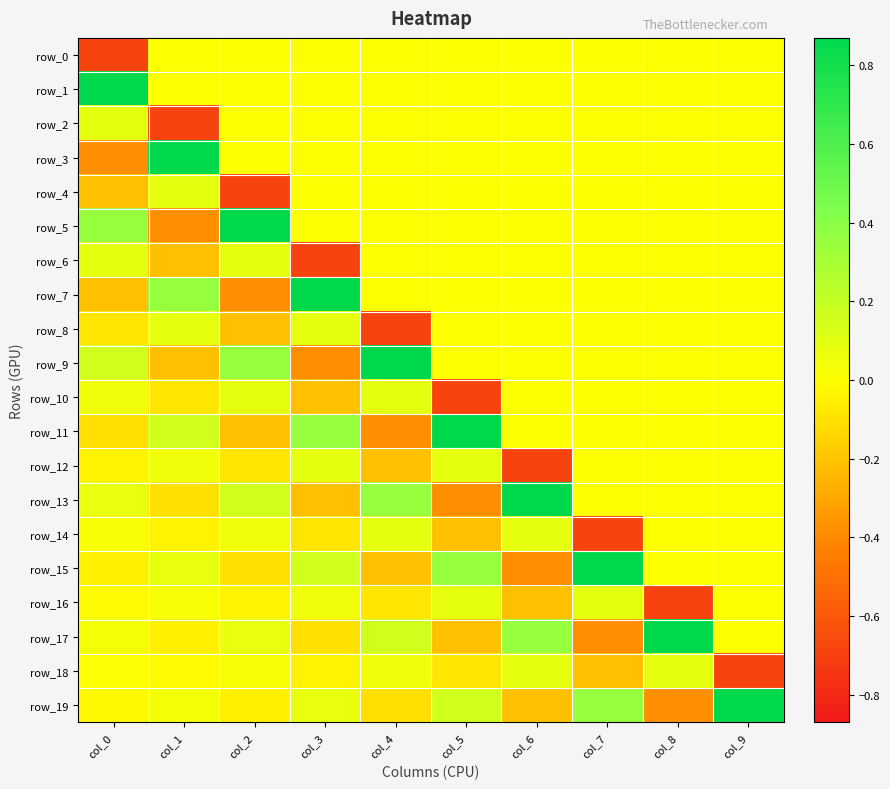

What is the spread (max minus min) of values at col_5?

1.6